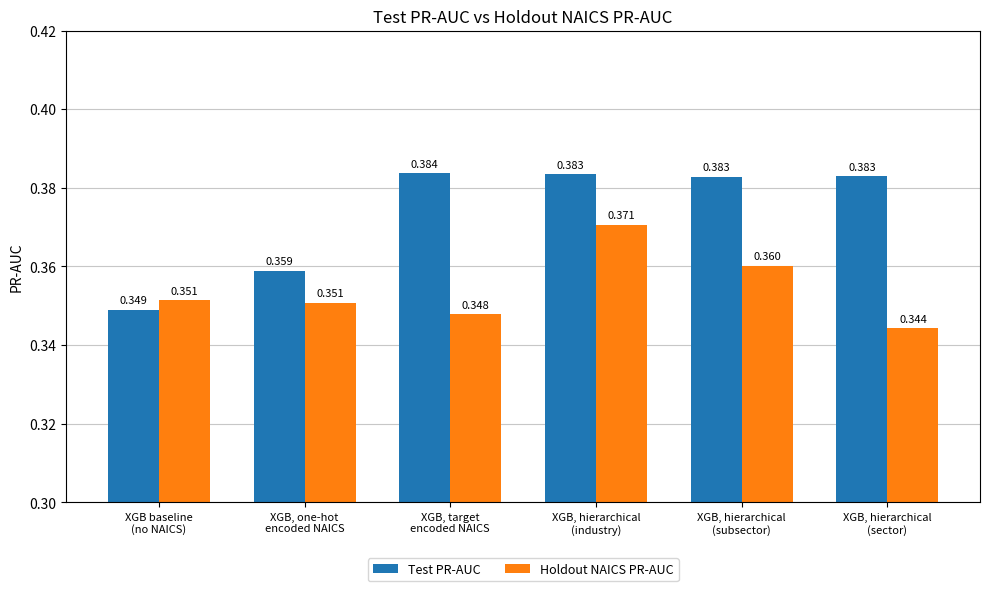

What is the label of the 4th bar from the left?

XGB, hierarchical
(industry)